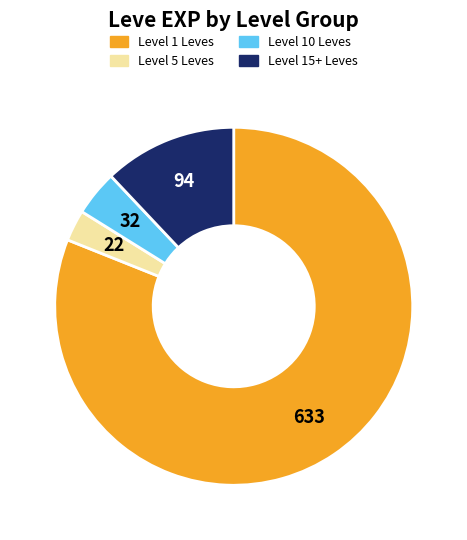

Does any single category account for the majority?

Yes